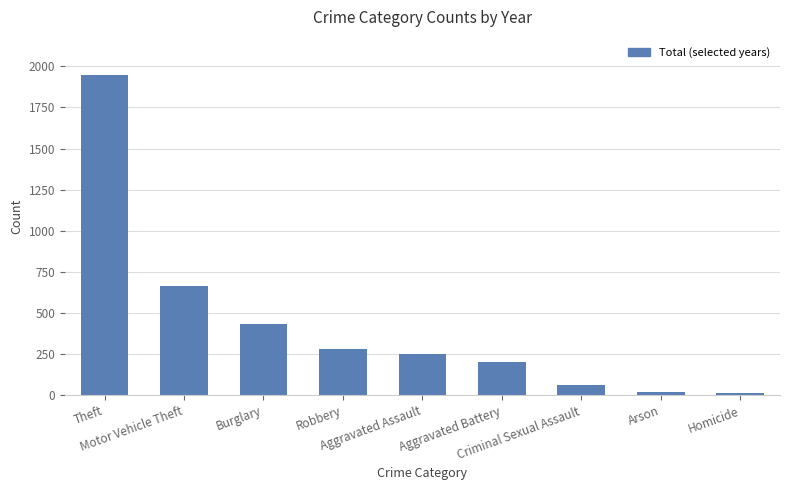

What is the label of the 6th bar from the right?

Robbery